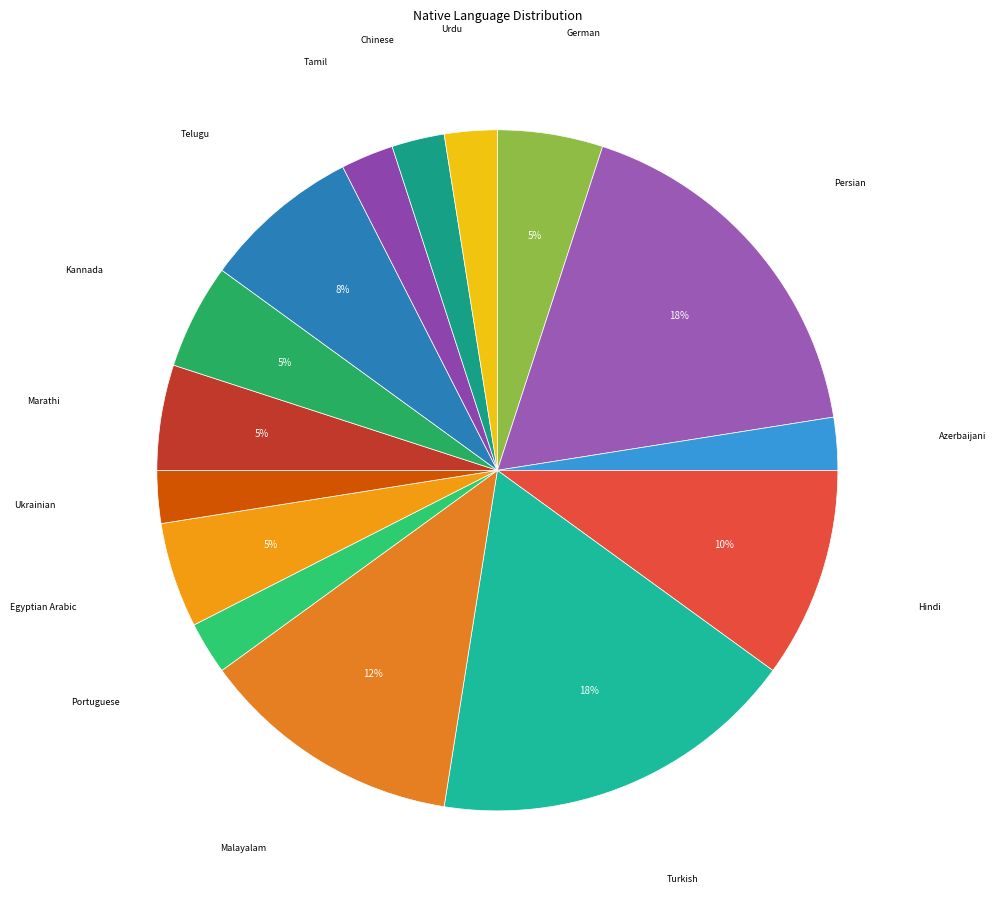

To the nearest percent, what is the average slice percentage?

7%